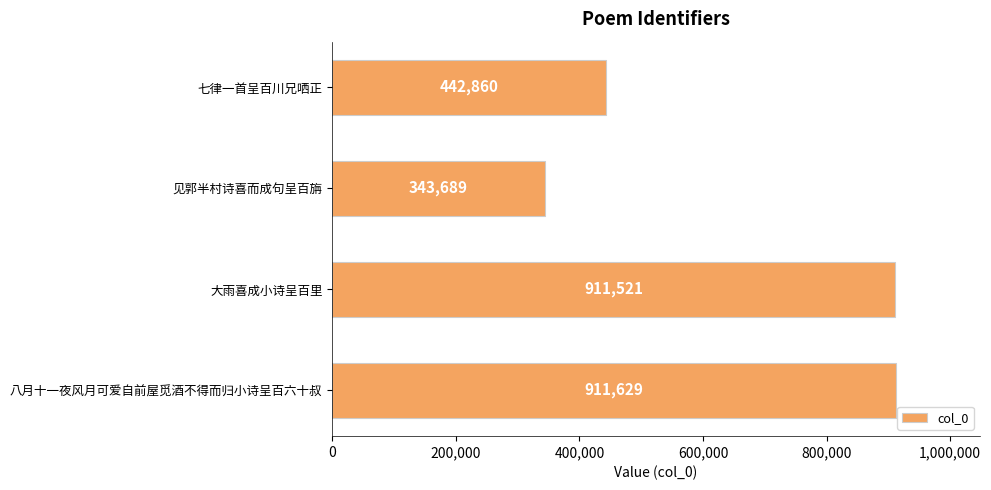

Count the number of categories in the chart.

4